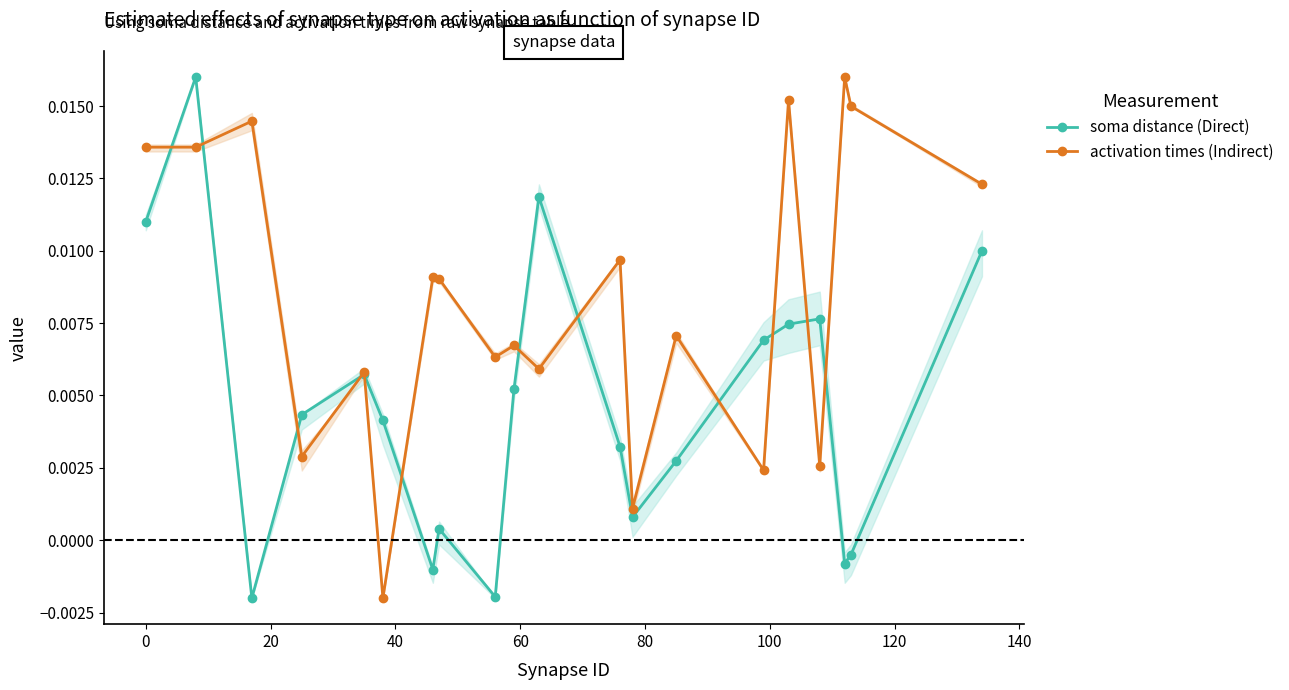

What are all the series names shown in the legend?

soma distance (Direct), activation times (Indirect)